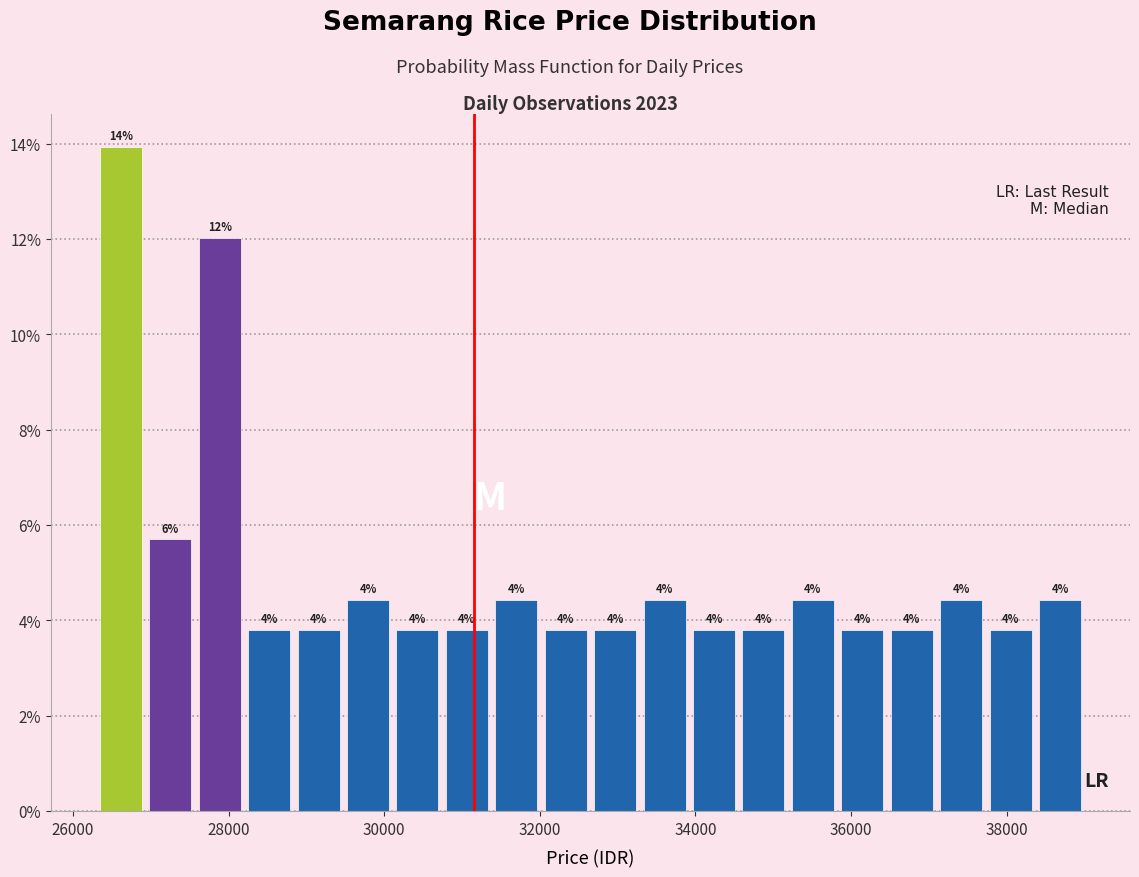

Read against the x-axis, roughly where is the centre of the tallest bar?

26600